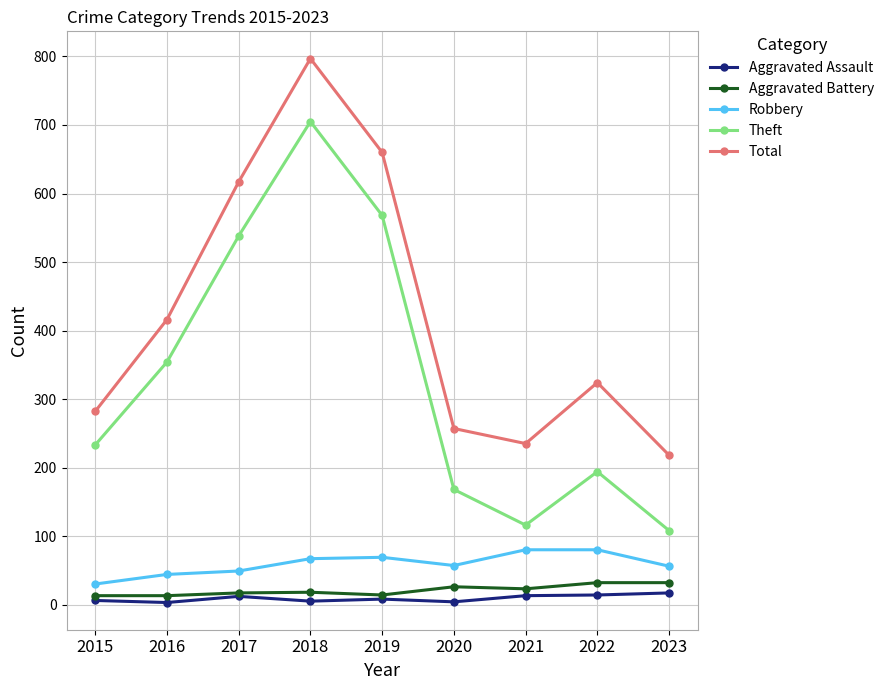

What is the smallest value displayed?

3